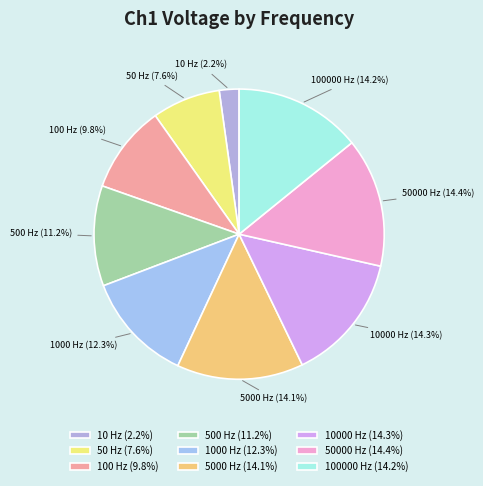

How much of the chart is everything except 1000 Hz?

87.7%